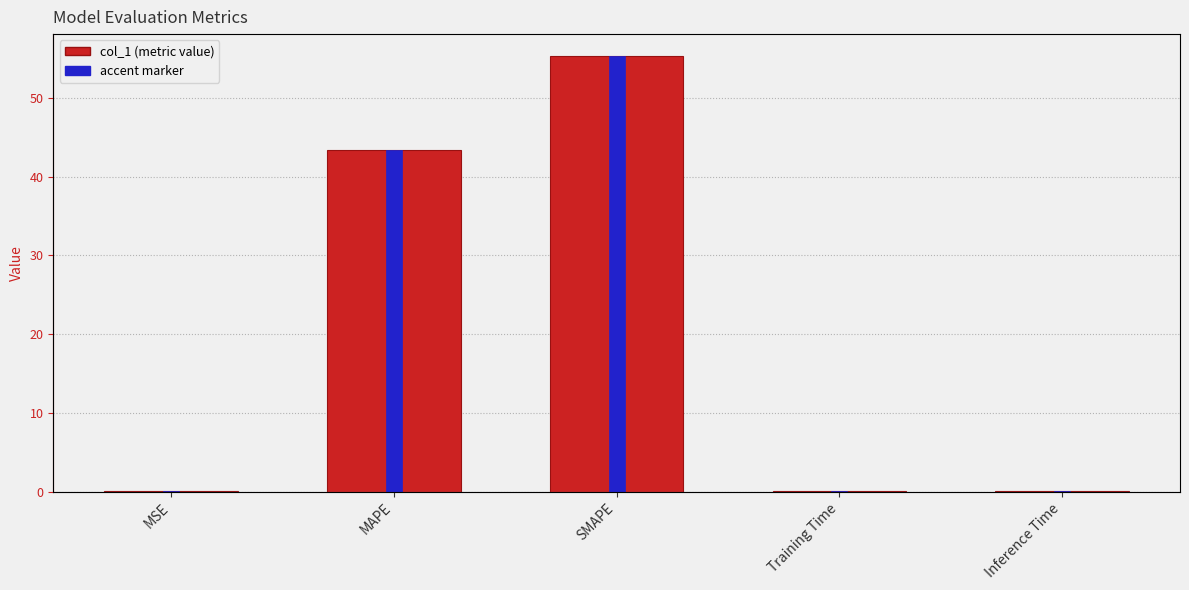

The value of accent marker at MAPE is 64.3. True or false?

False